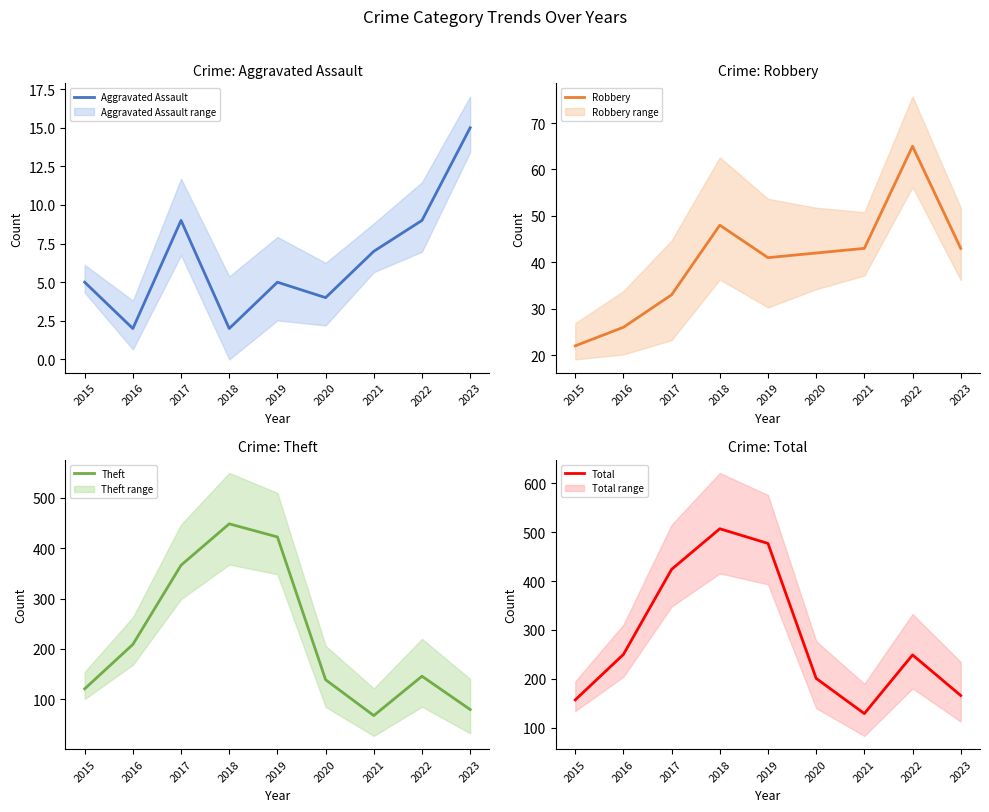

Reading left to right, list all the values displayed in this chart.

Aggravated Assault: 2015=5	2016=2	2017=9	2018=2	2019=5	2020=4	2021=7	2022=9	2023=15
Robbery: 2015=22	2016=26	2017=33	2018=48	2019=41	2020=42	2021=43	2022=65	2023=43
Theft: 2015=121	2016=209	2017=366	2018=448	2019=422	2020=139	2021=68	2022=146	2023=80
Total: 2015=157	2016=250	2017=424	2018=507	2019=477	2020=201	2021=129	2022=249	2023=166